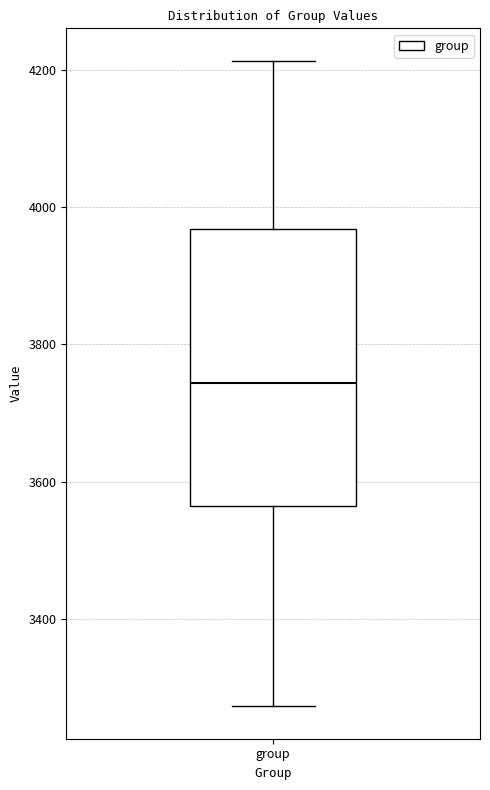

Read this box plot against the y-axis: the position of the median line, the range covered by the box, and the ends of both whiskers. The values are not printed on the chart, so give them approximately, as read against the axis.

median 3740, box 3560 to 3960, whiskers 3280 to 4220